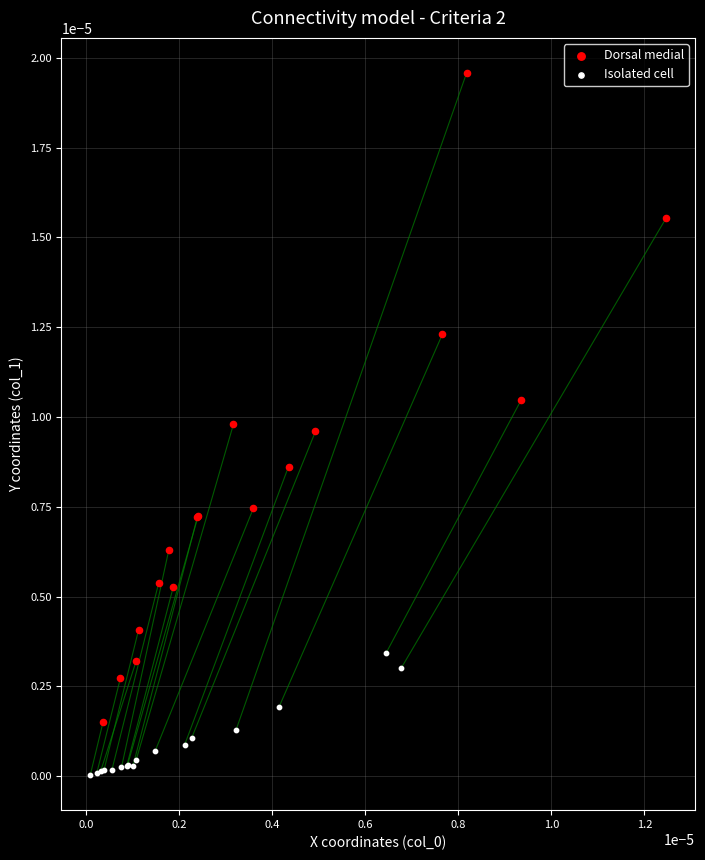

Which series has the widest spread of Y values?

Dorsal medial